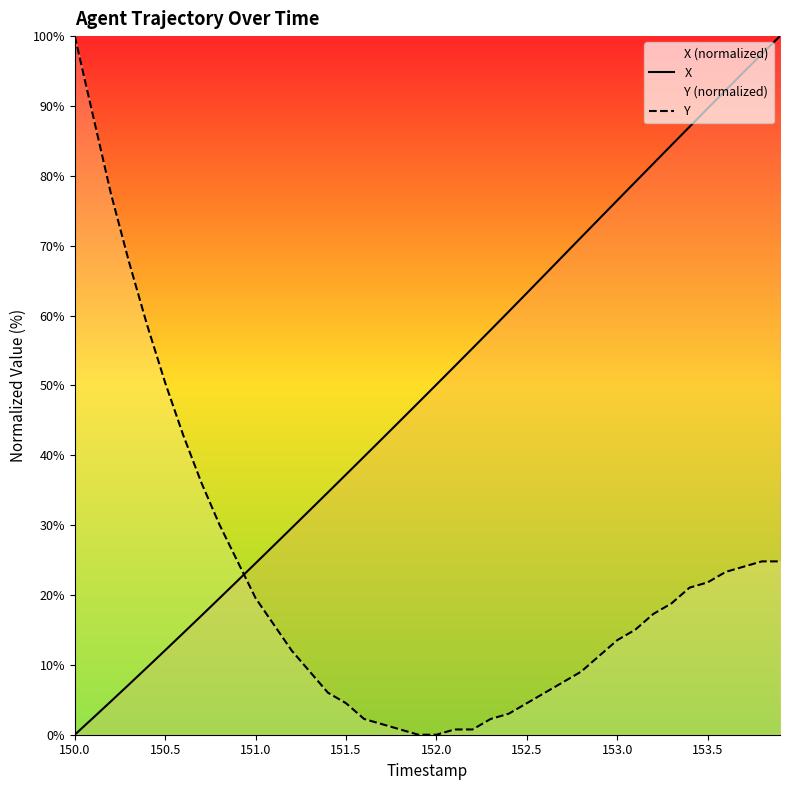

Is it true that Y equals 13.5 at 153.0?

True